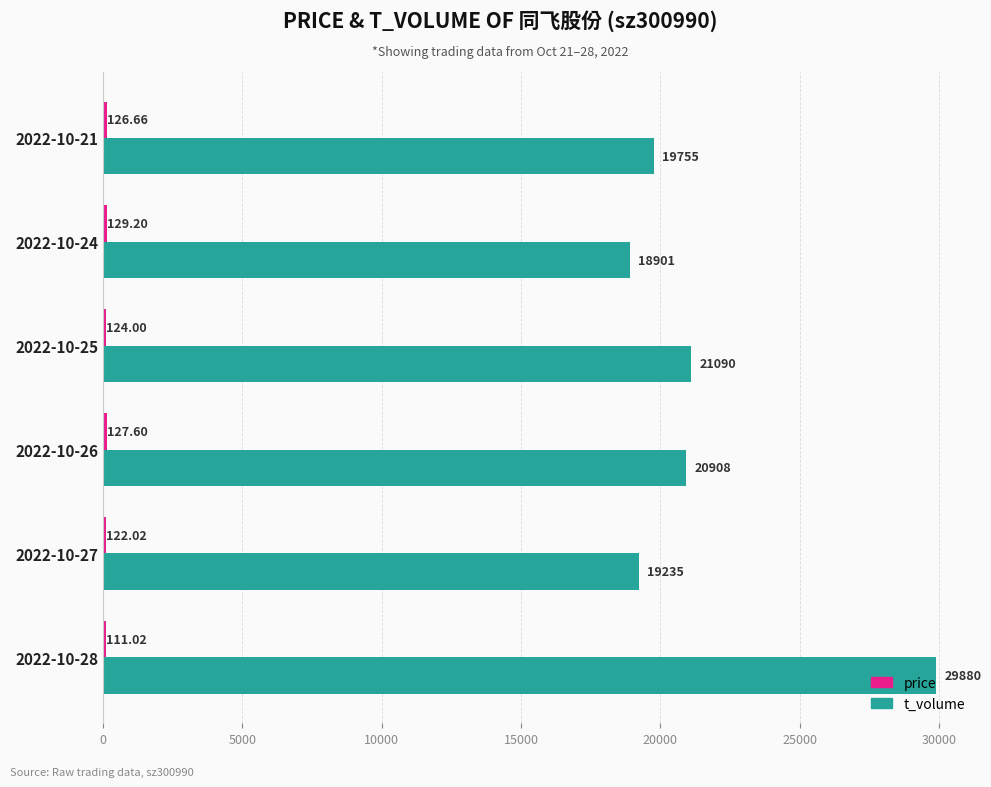

Rank the categories by t_volume value from lowest to highest.

2022-10-24, 2022-10-27, 2022-10-21, 2022-10-26, 2022-10-25, 2022-10-28